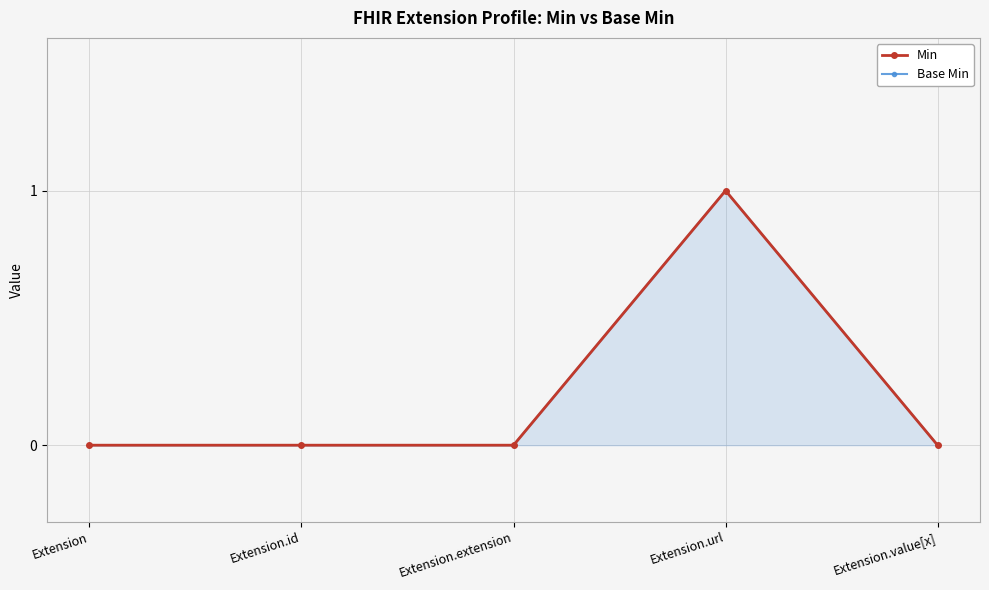

How many positive values does the Base Min series have?

1